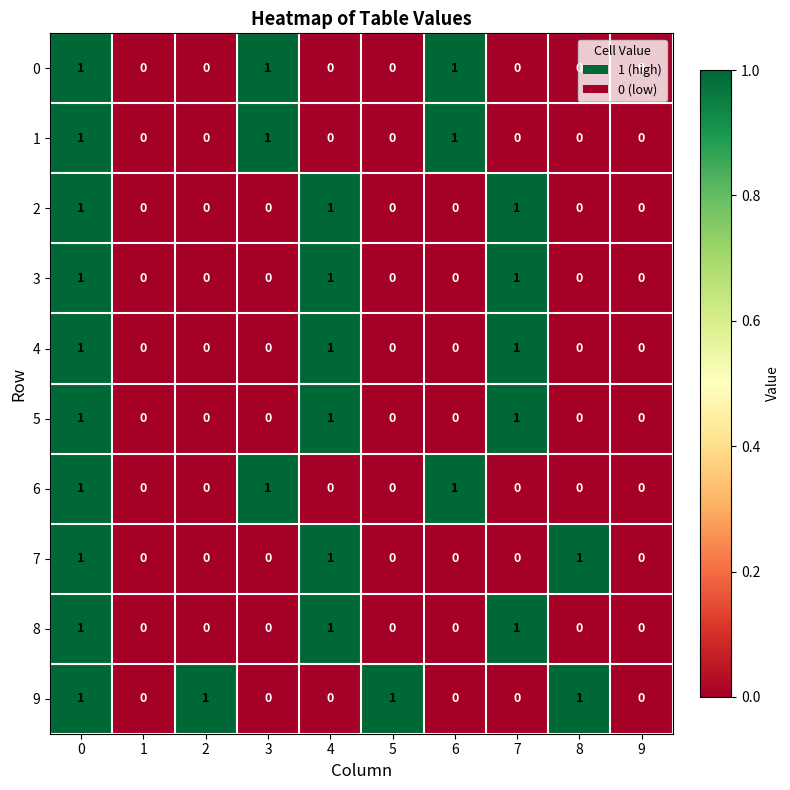

Which series has the largest total across all categories?

9